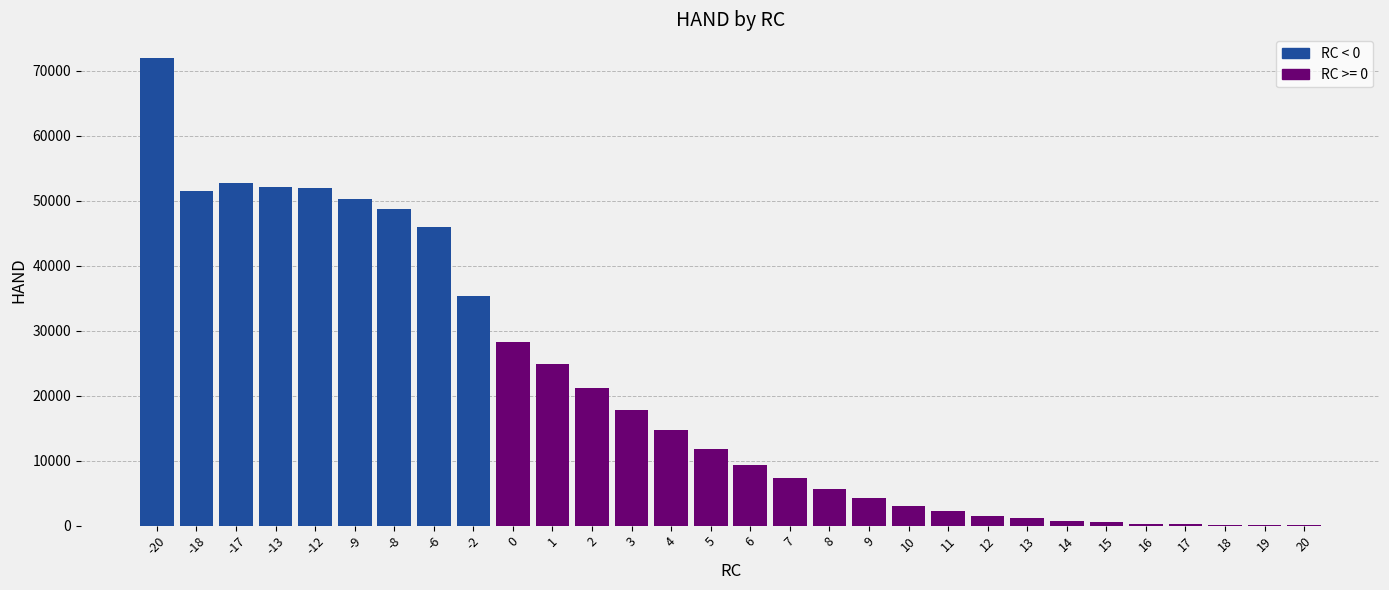

What is the maximum value shown in the chart?

72013